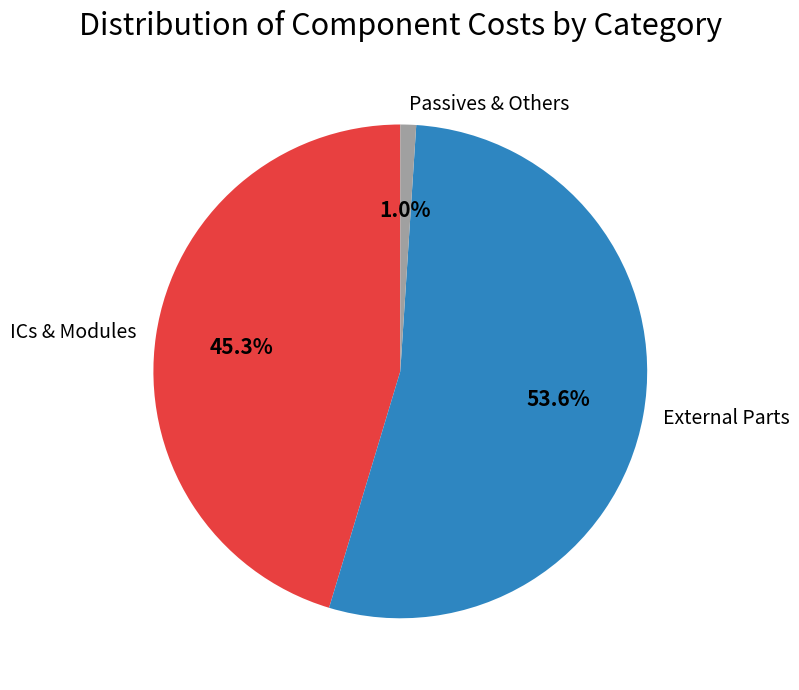

Which has a higher value, ICs & Modules or External Parts?

External Parts